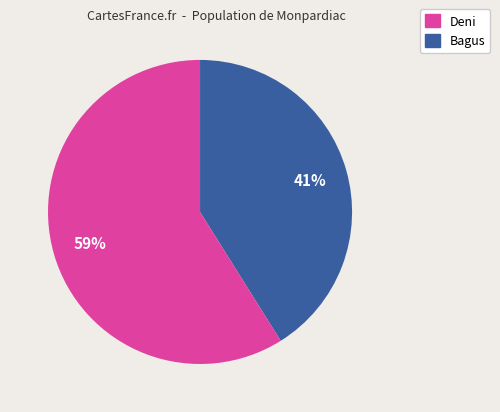

Does any single category account for the majority?

Yes